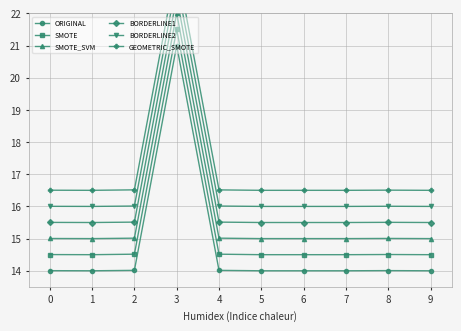

List the series in order of their peak value, lowest first.

ORIGINAL, SMOTE, SMOTE_SVM, BORDERLINE1, BORDERLINE2, GEOMETRIC_SMOTE